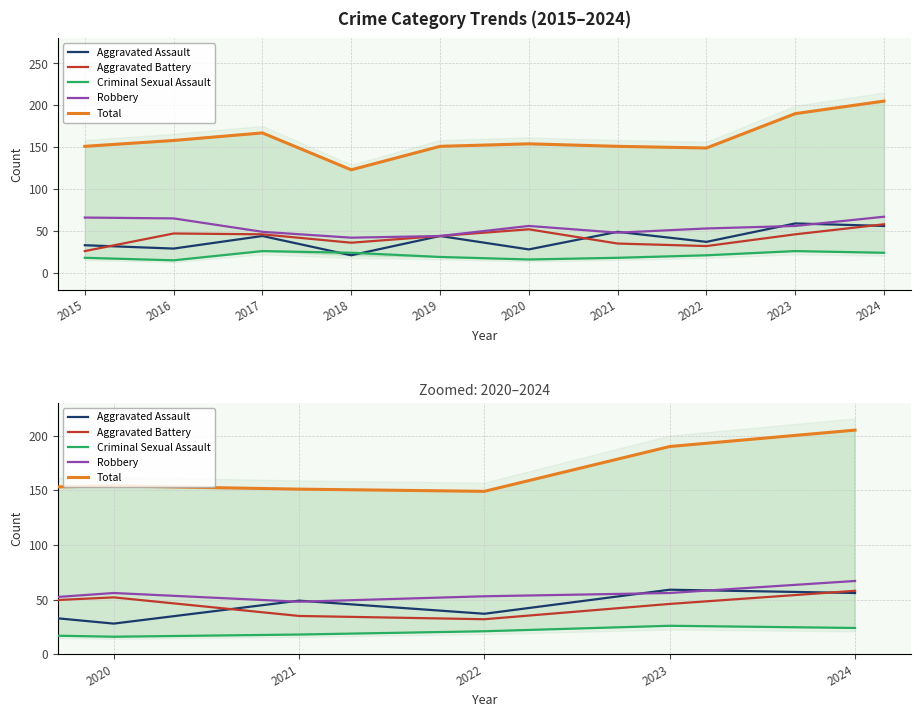

The value of Aggravated Assault at 2023 is 41. True or false?

False